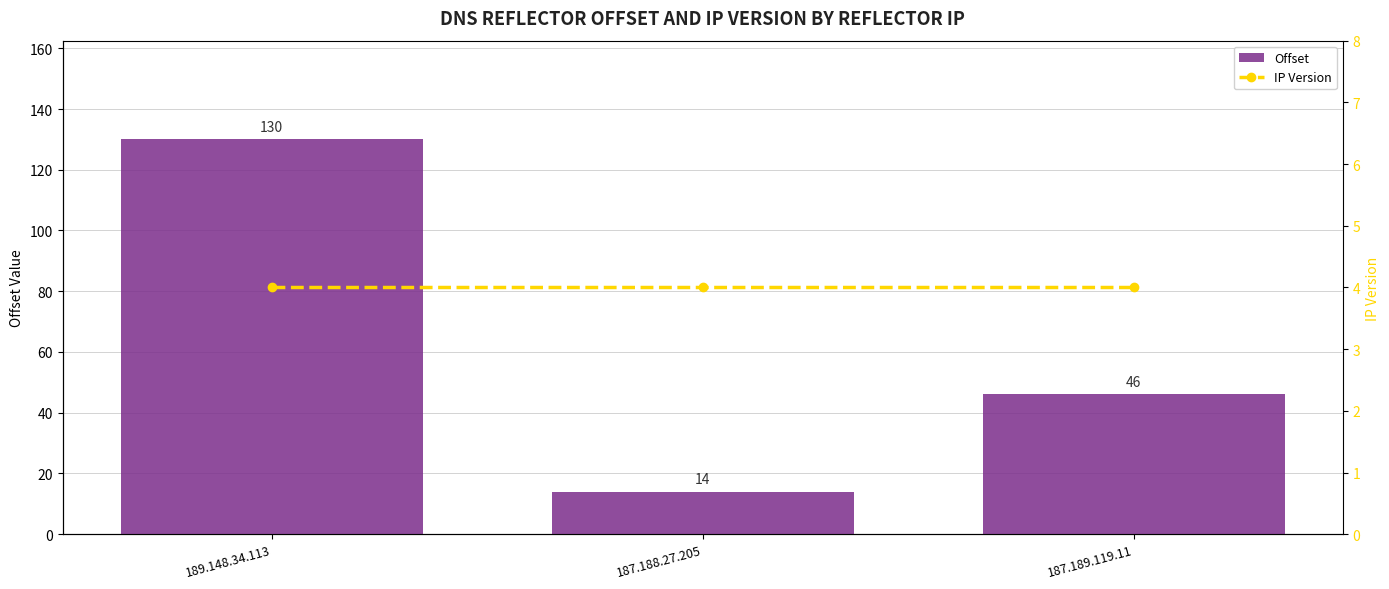

What position from the left is 187.189.119.11?

3